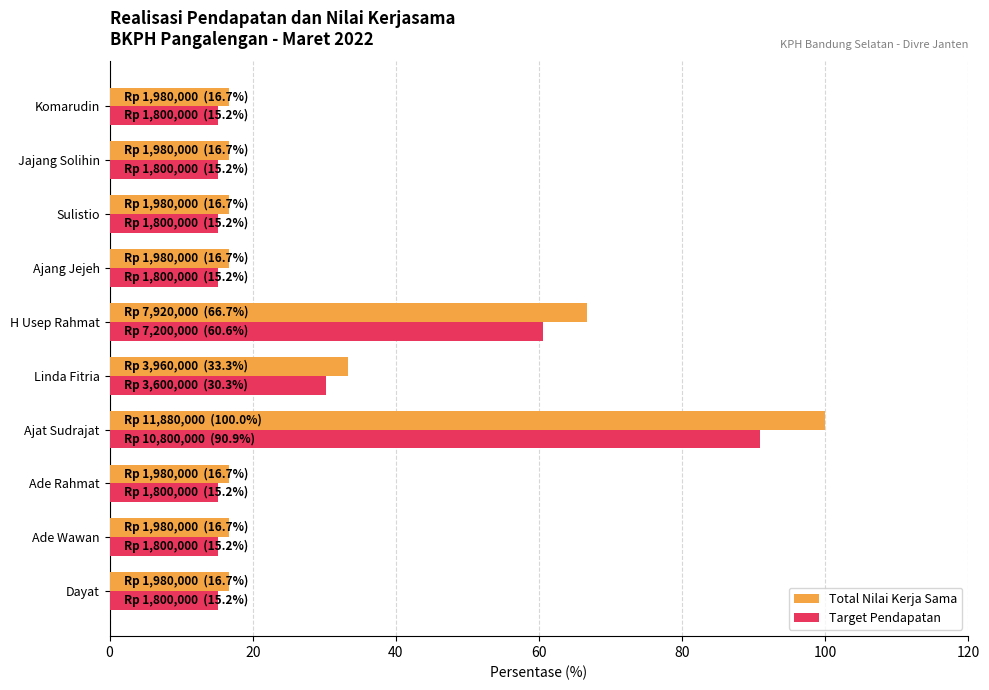

What is the maximum value shown in the chart?

100.0